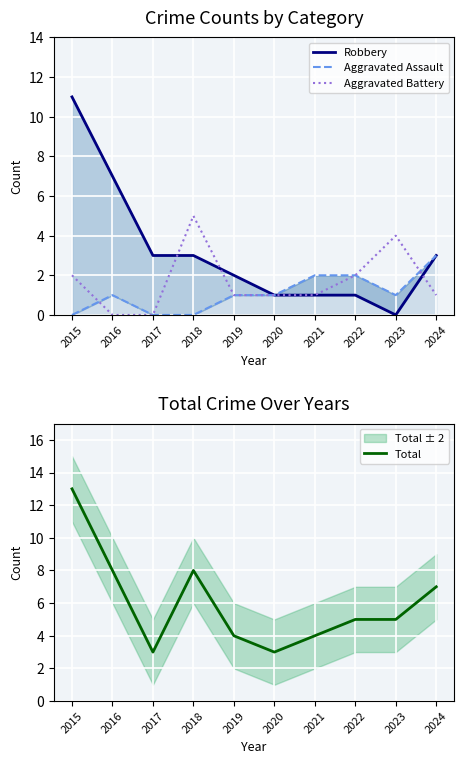

What is the value of the Robbery point at the 4th from the left?

3